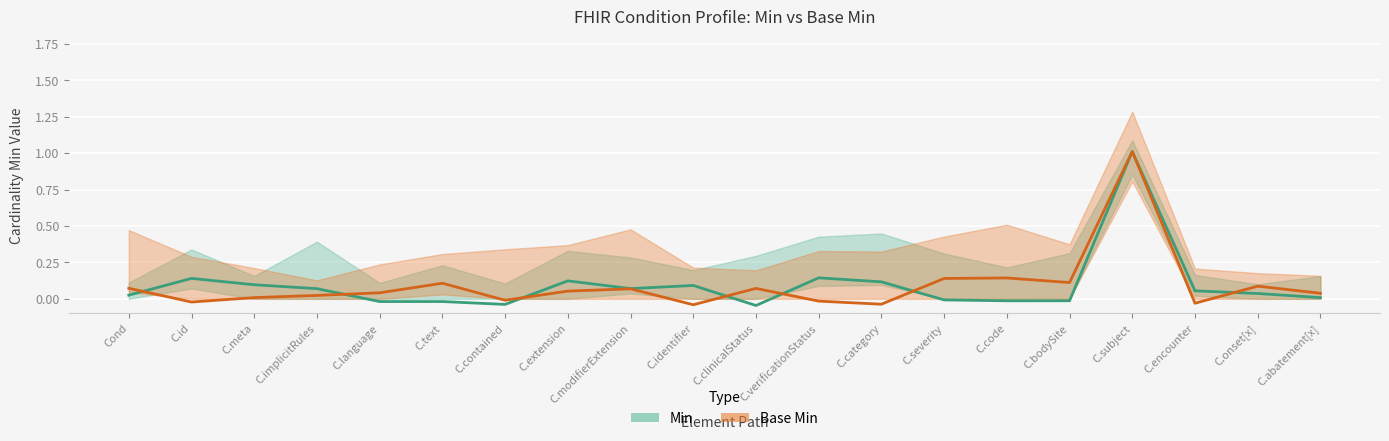

Reading right to left, transcribe all the data shown in this chart.

Min (line): C.abatement[x]=0.0	C.onset[x]=0.0	C.encounter=0.1	C.subject=1.0	C.bodySite=-0.0	C.code=-0.0	C.severity=-0.0	C.category=0.1	C.verificationStatus=0.1	C.clinicalStatus=-0.0	C.identifier=0.1	C.modifierExtension=0.1	C.extension=0.1	C.contained=-0.0	C.text=-0.0	C.language=-0.0	C.implicitRules=0.1	C.meta=0.1	C.id=0.1	Cond=0.0
Base Min (line): C.abatement[x]=0.0	C.onset[x]=0.1	C.encounter=-0.0	C.subject=1.0	C.bodySite=0.1	C.code=0.1	C.severity=0.1	C.category=-0.0	C.verificationStatus=-0.0	C.clinicalStatus=0.1	C.identifier=-0.0	C.modifierExtension=0.1	C.extension=0.1	C.contained=-0.0	C.text=0.1	C.language=0.0	C.implicitRules=0.0	C.meta=0.0	C.id=-0.0	Cond=0.1